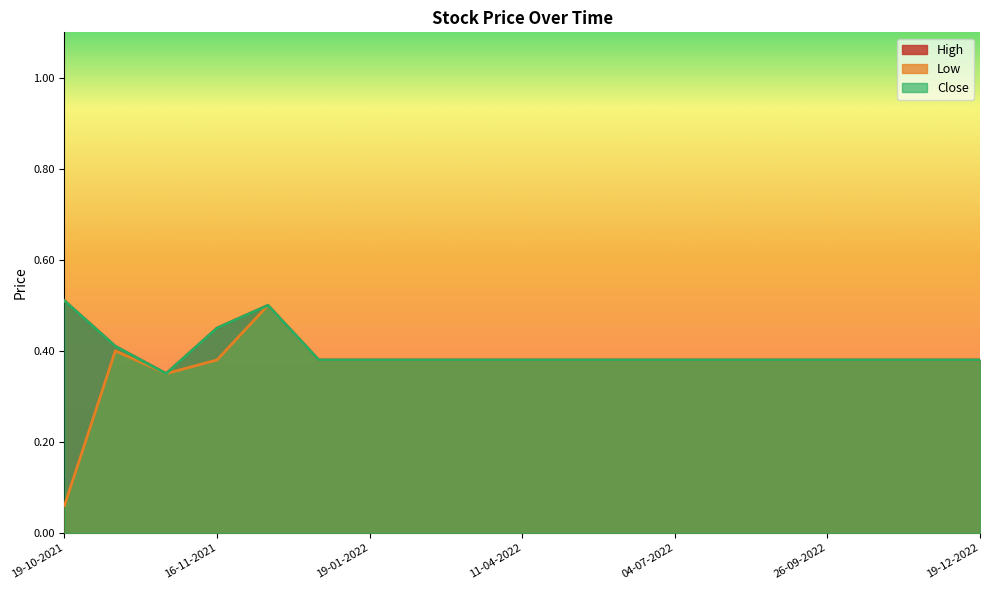

What is the sum of the High values at 19-01-2022 and 09-05-2022?

0.8